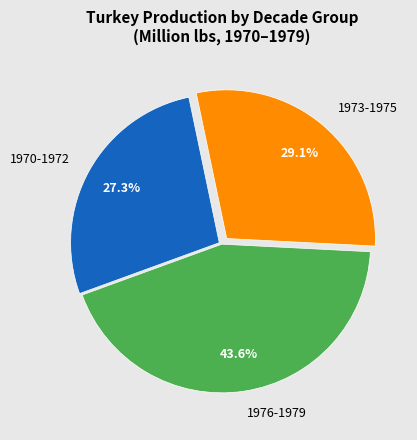

Which slice is the smallest?

1970-1972